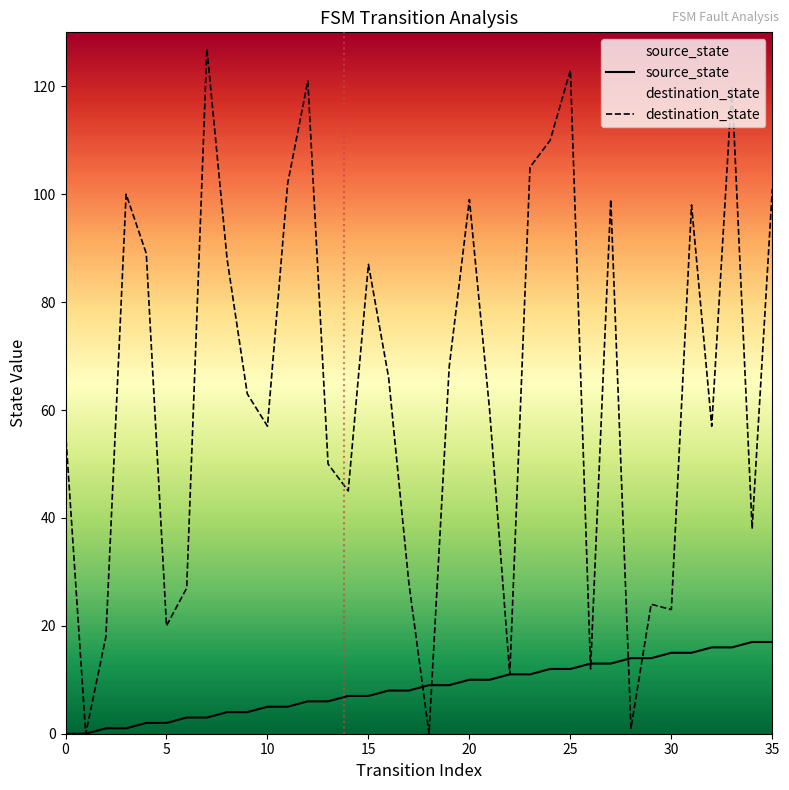

At how many categories does at least one series exceed 21?

29